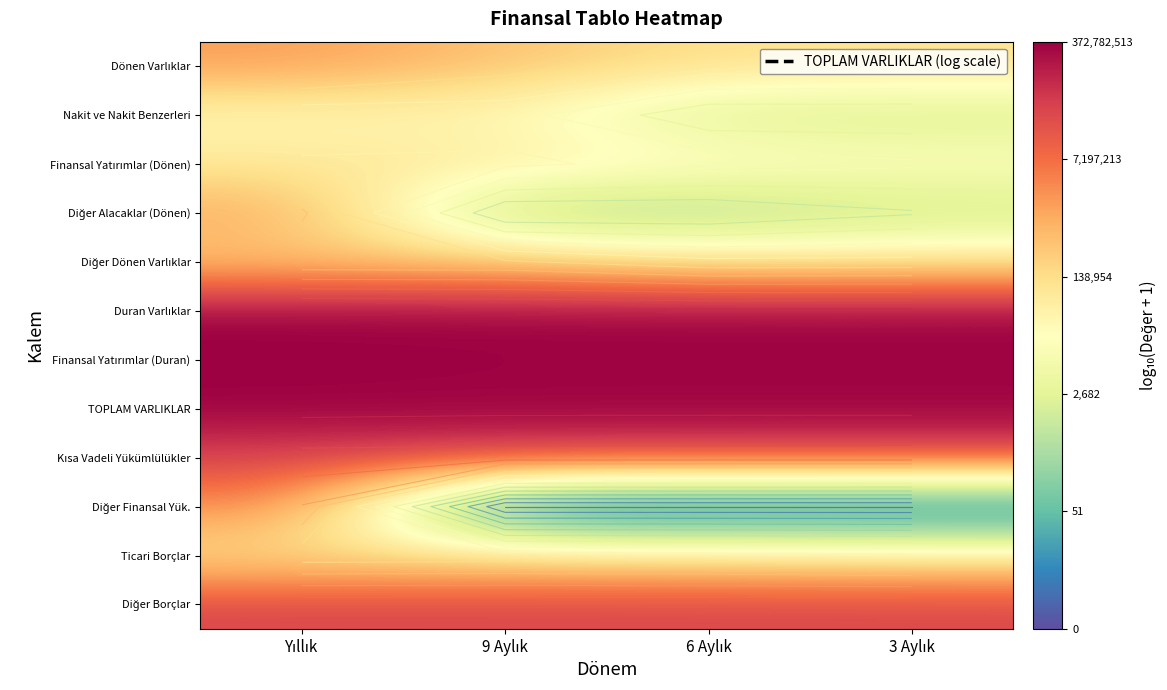

The value of TOPLAM VARLIKLAR at 3 Aylık is 8.5. True or false?

True